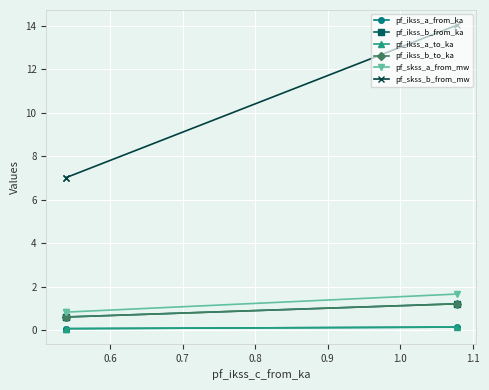

How many series are shown in this chart?

6